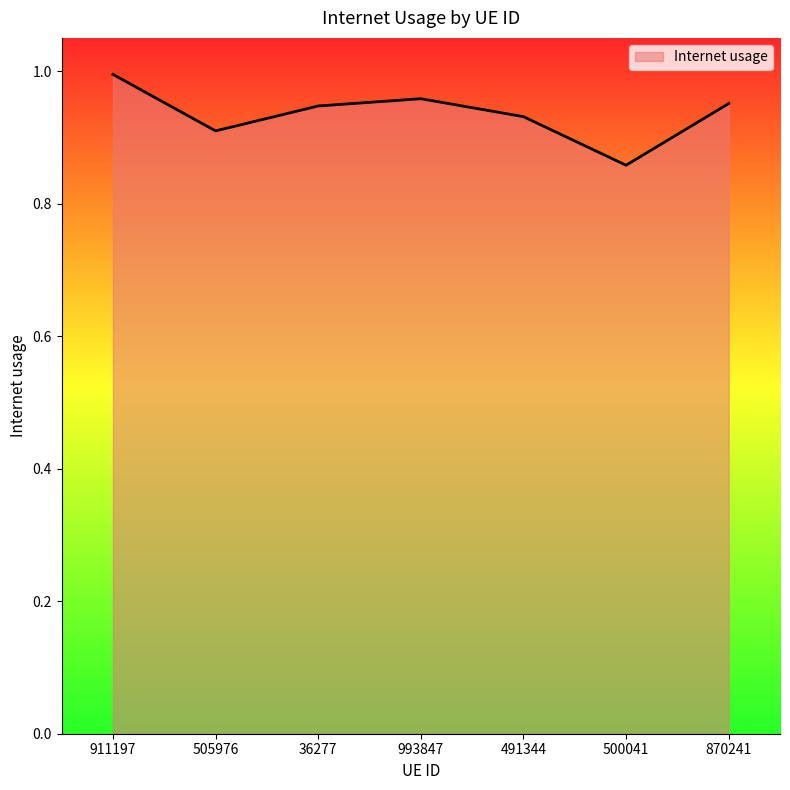

What position from the right is 36277?

5